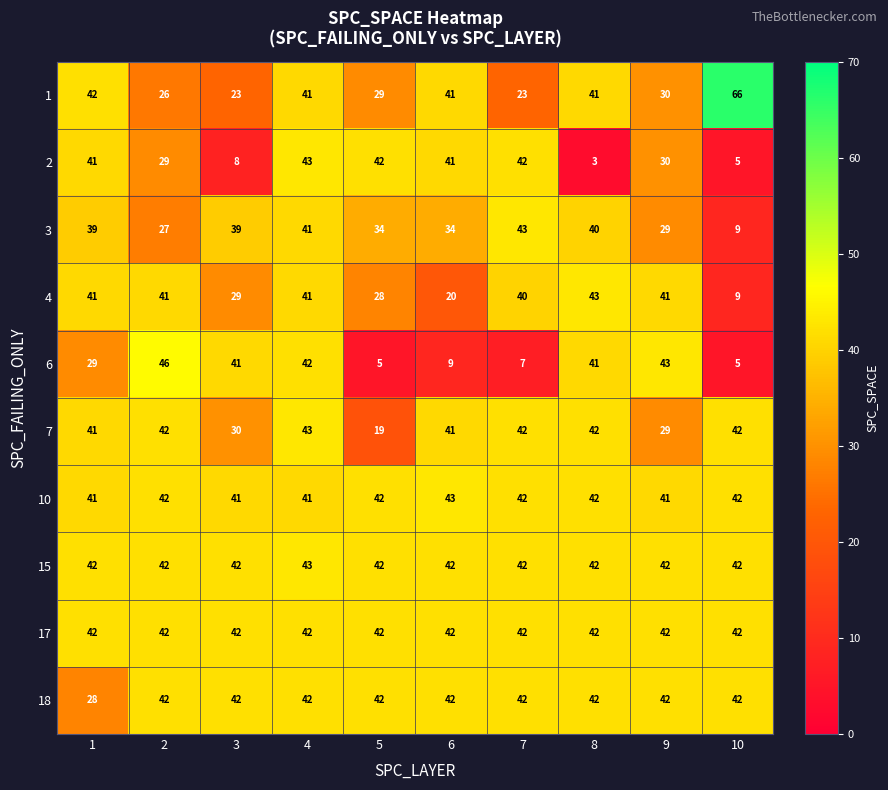

True or false: 2 has a value of 13 at 3.

False